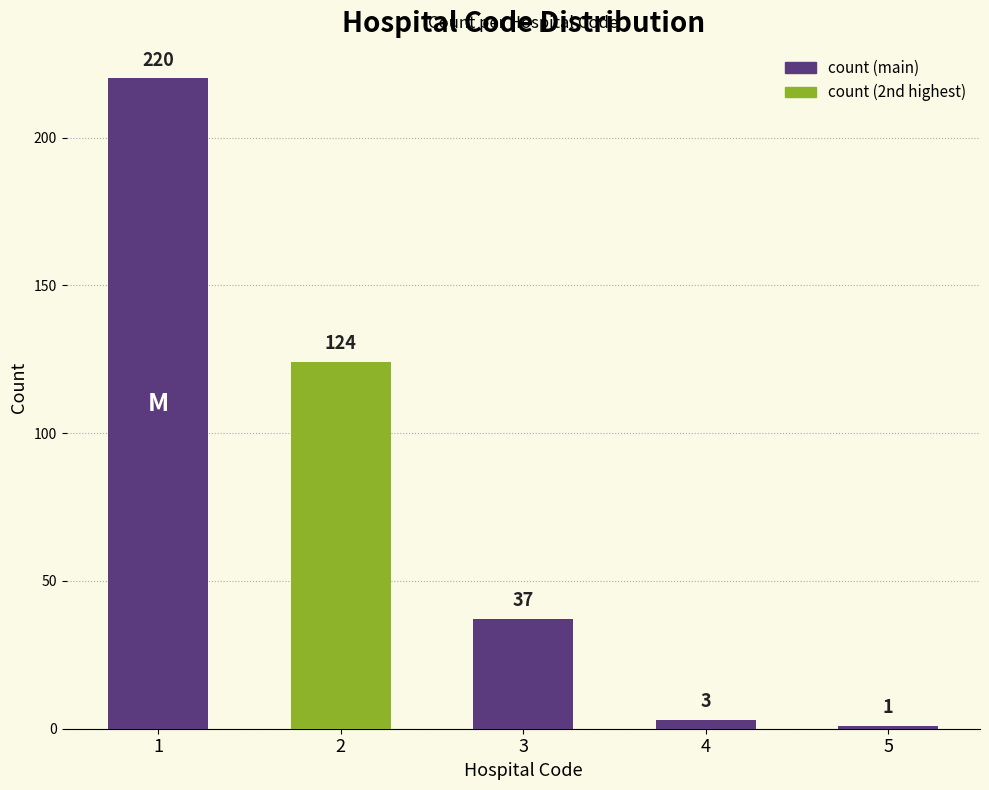

What is the average value?

77